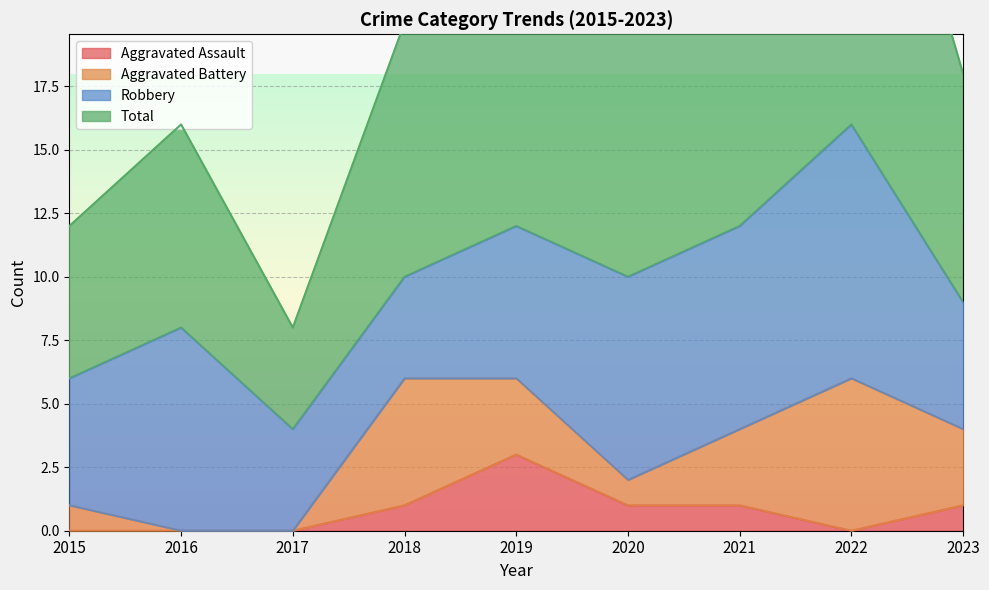

What is the sum of all Aggravated Assault values?

7